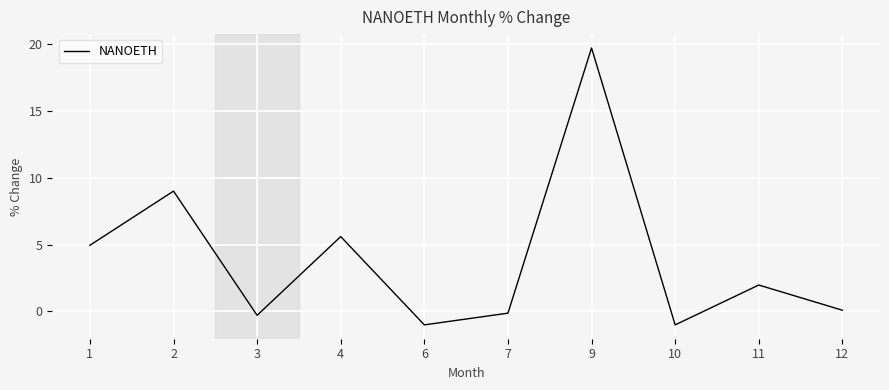

True or false: the data shows -1.0 at 10.

True